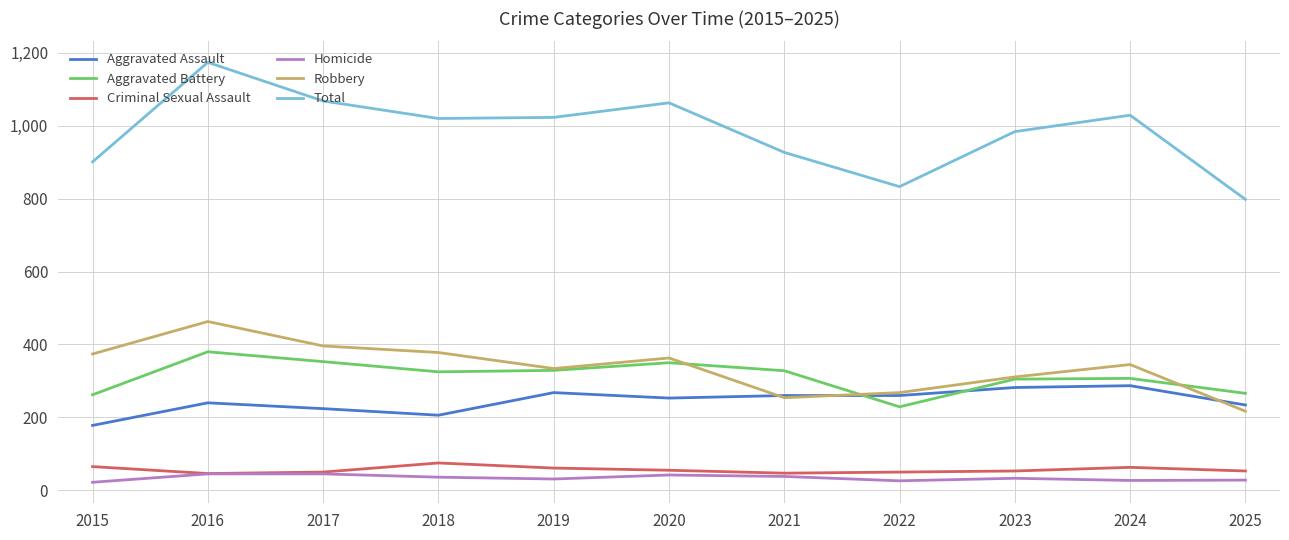

True or false: Robbery has a value of 363 at 2020.

True